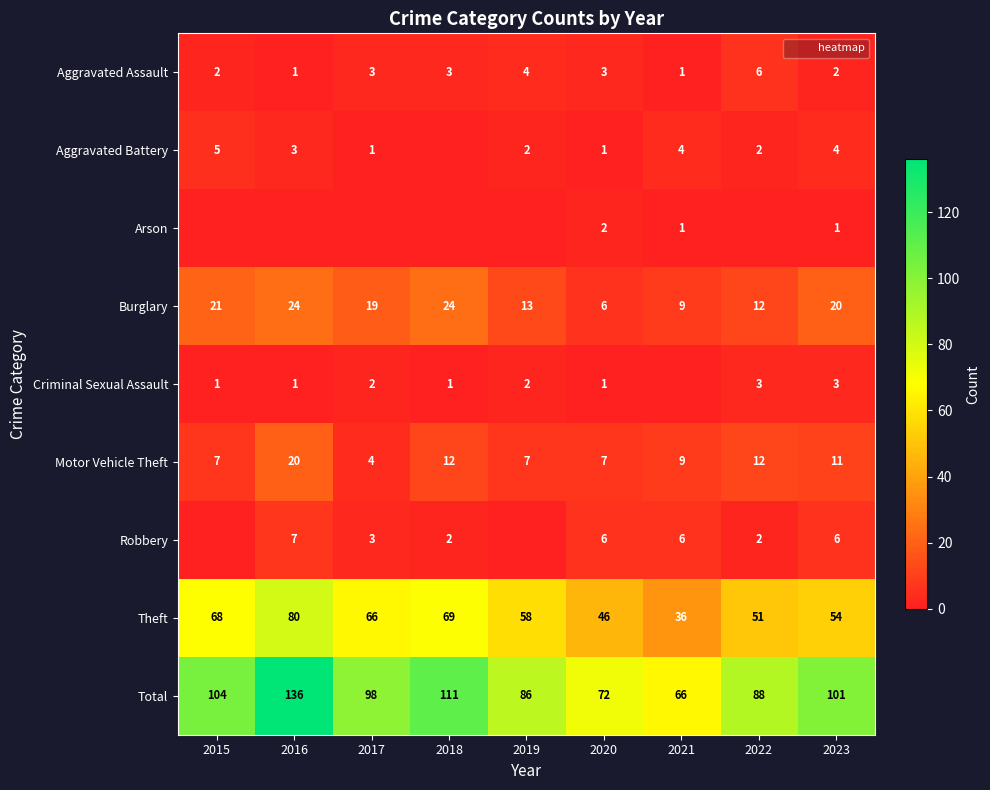

What is the difference between the maximum and minimum values in the Aggravated Battery series?

5